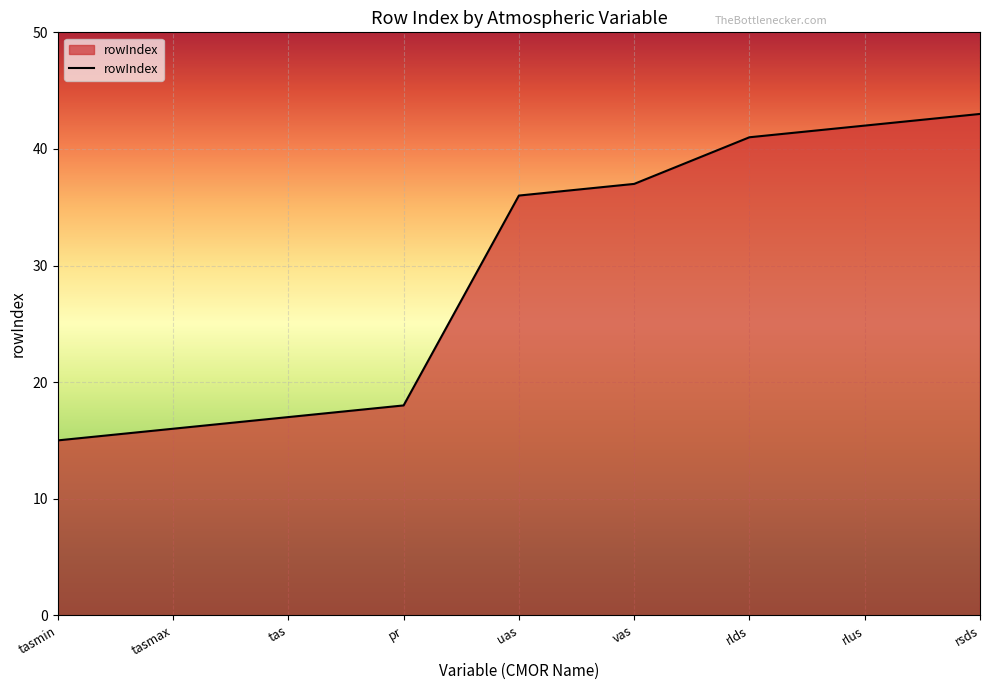

How many distinct data groups are displayed?

1